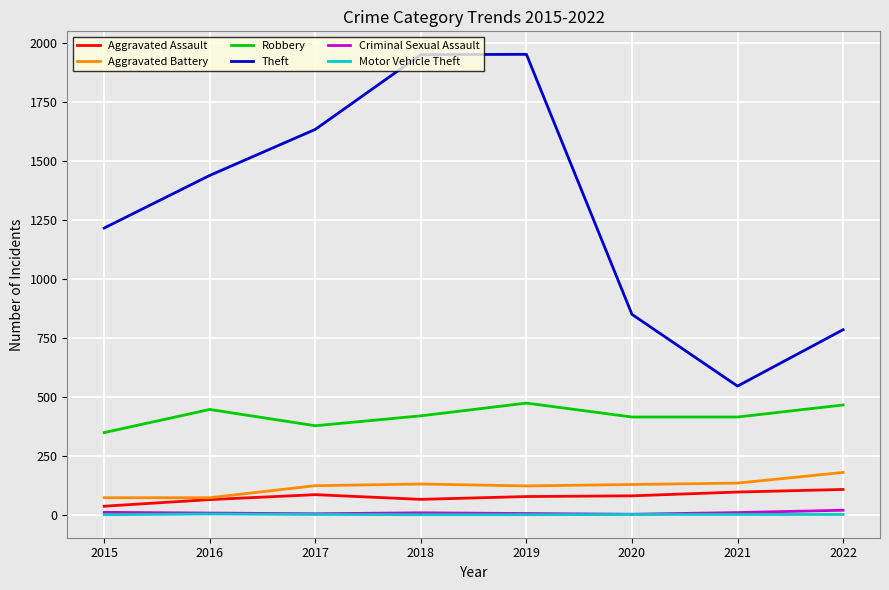

True or false: Criminal Sexual Assault and Aggravated Assault intersect in this chart.

False